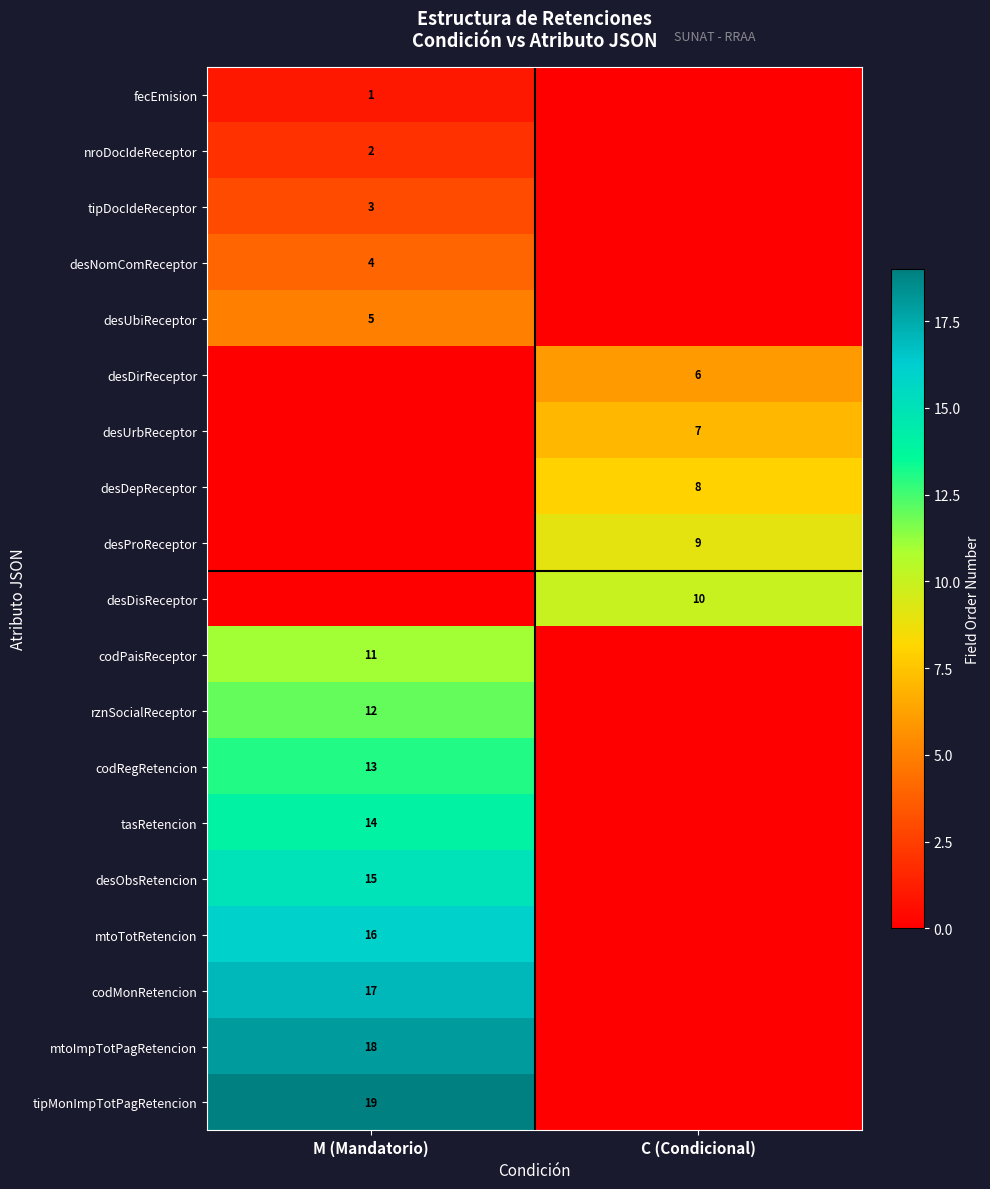

Is it true that tipDocIdeReceptor equals 3 at M (Mandatorio)?

True